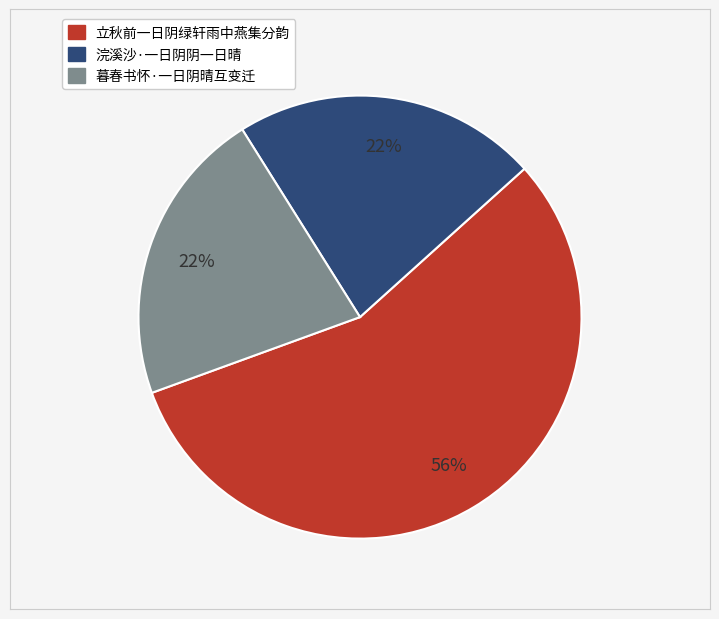

What is the largest slice in the pie chart?

立秋前一日阴绿轩雨中燕集分韵